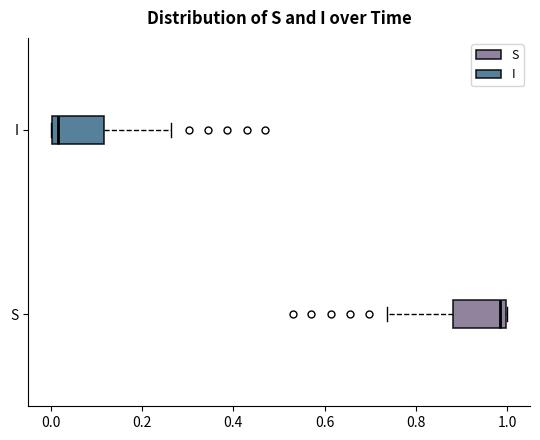

Reading bottom to top, transcribe this box plot: for each box, give where its median line is, the range the box spans, and where its two whiskers end, as read against the x-axis. The values are not printed on the chart, so give them approximately, as read against the axis.

S: median 0.98, box 0.88 to 1.00, whiskers 0.74 to 1.00
I: median 0.02, box 0.00 to 0.12, whiskers 0.00 to 0.26